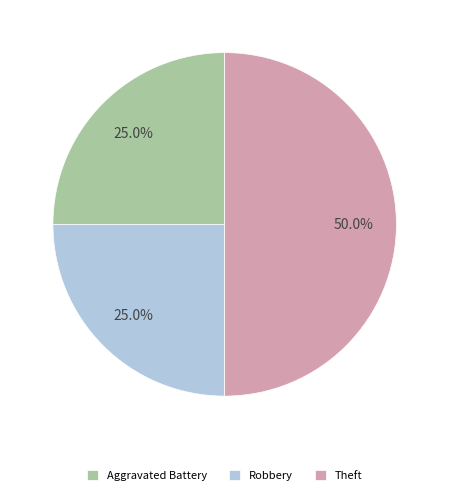

What percentage do Robbery and Theft together represent?

75.0%